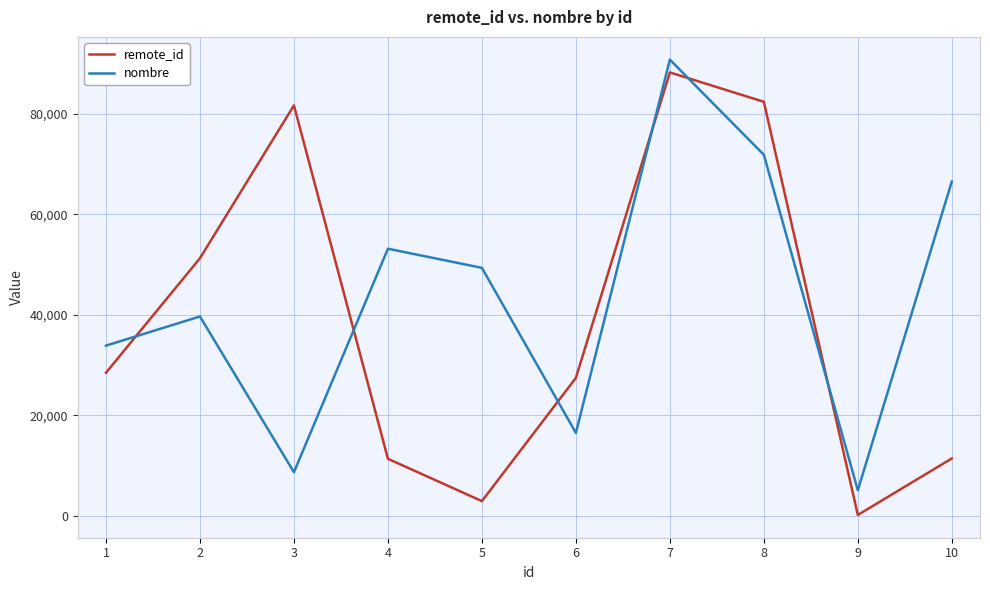

What is the difference between the maximum and minimum values in the nombre series?

85648